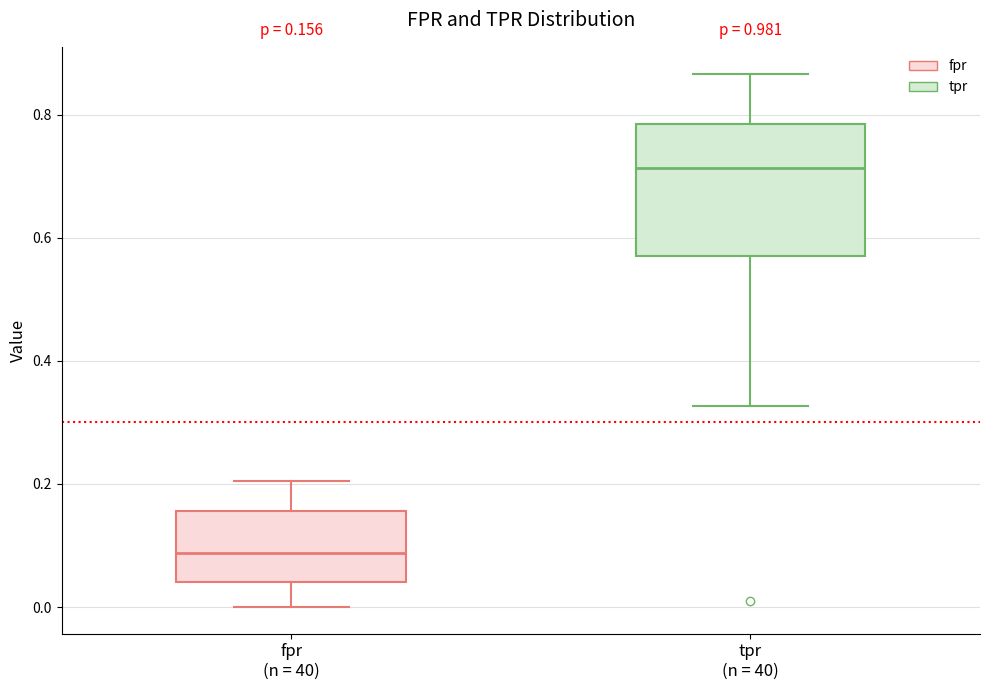

Which box has the highest median line?

tpr (n = 40)